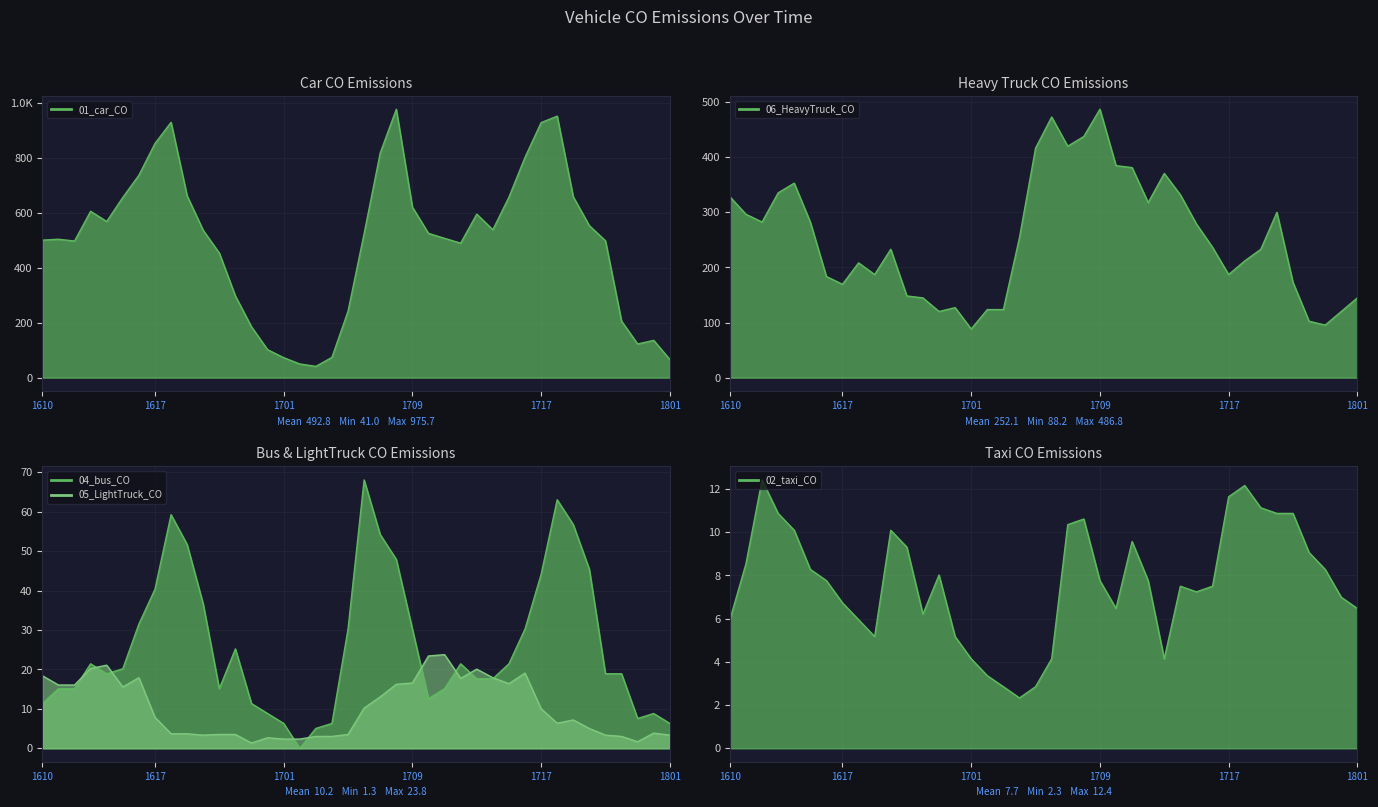

The 04_bus_CO series shows 96.4 at 2024121719. True or false?

False